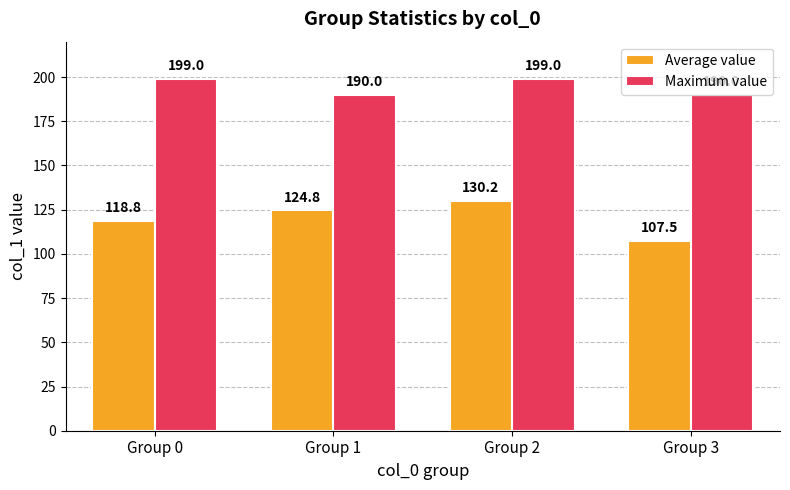

Reading right to left, transcribe all the data shown in this chart.

Average value: Group 3=107.5	Group 2=130.2	Group 1=124.8	Group 0=118.8
Maximum value: Group 3=190.0	Group 2=199.0	Group 1=190.0	Group 0=199.0